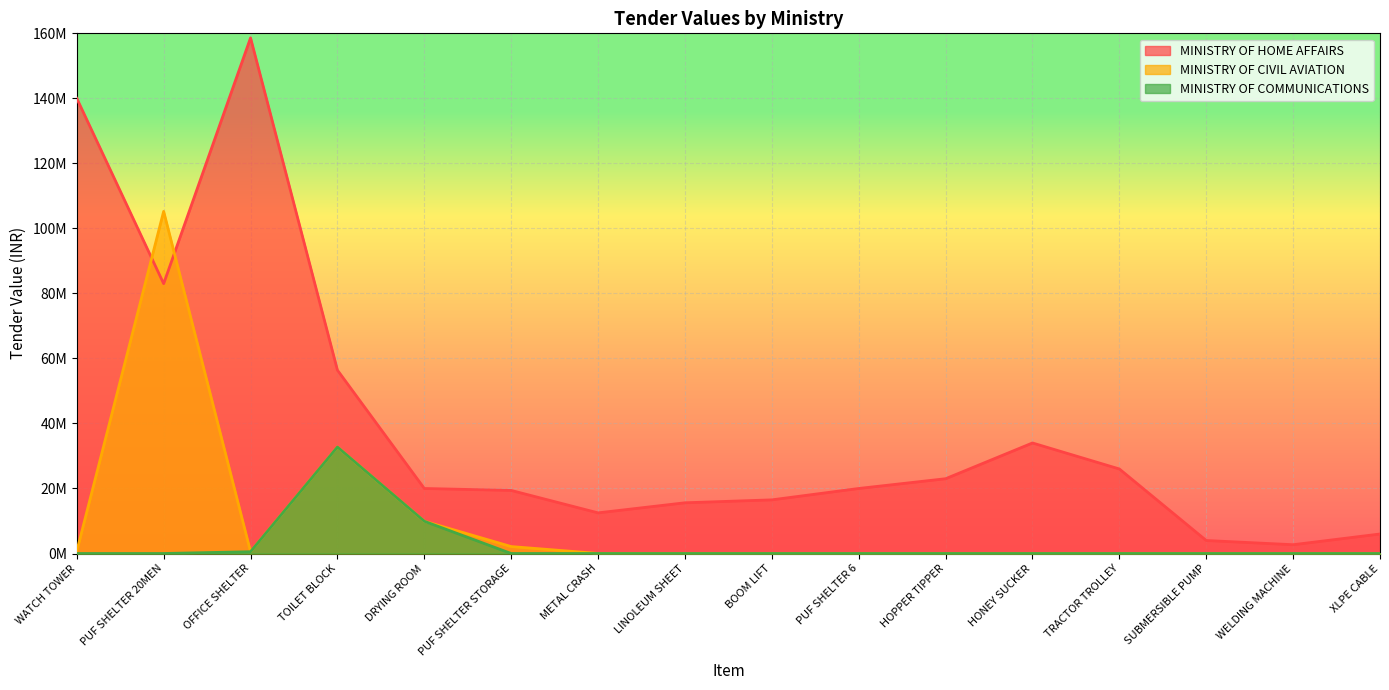

Does the chart display data point markers on the line(s)?

No